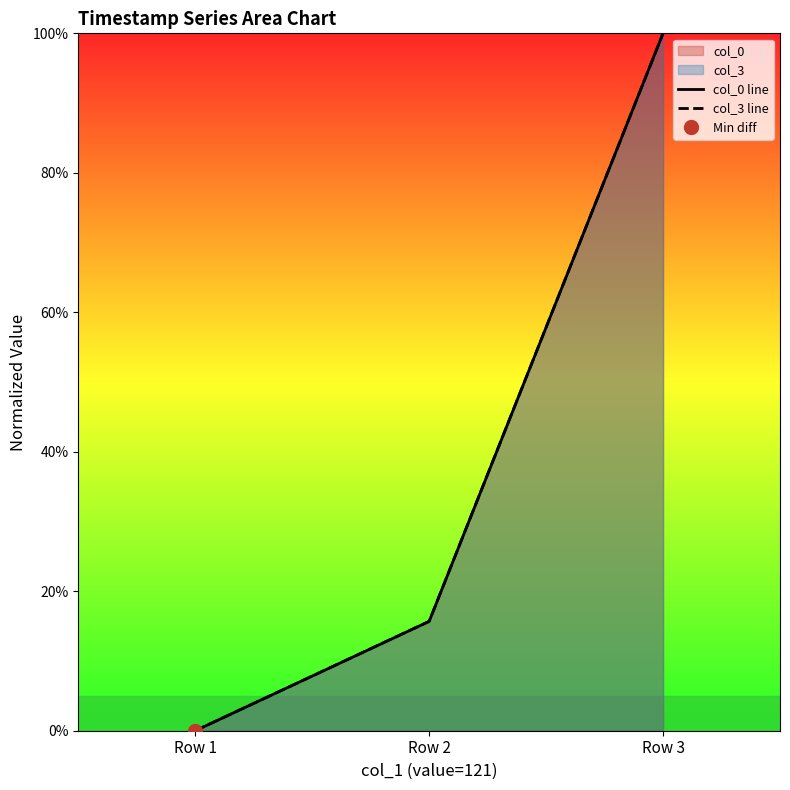

At which category is the sum across all series the highest?

Row 3